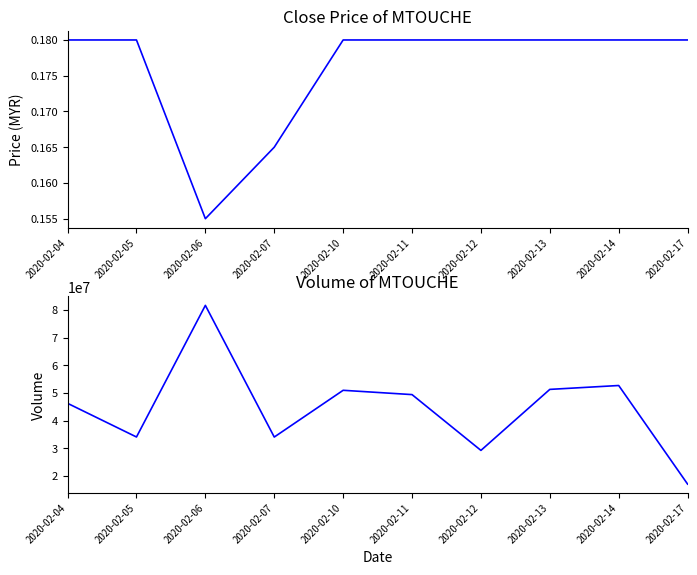

What is the average value of the vol series?

44647560.0